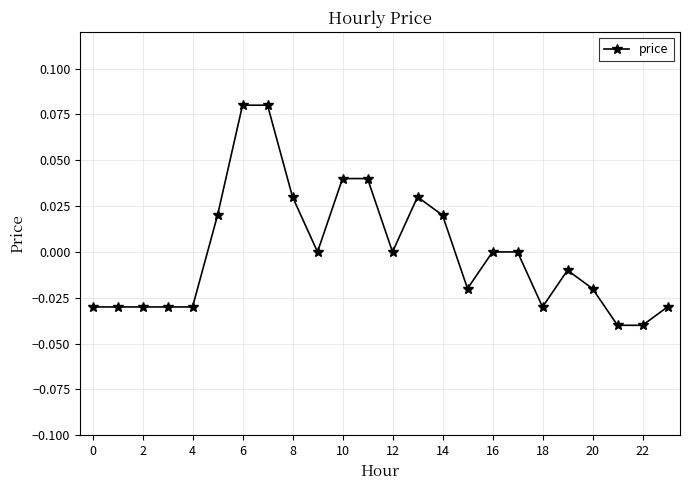

True or false: there are more than 1 points higher than both neighbors.

True